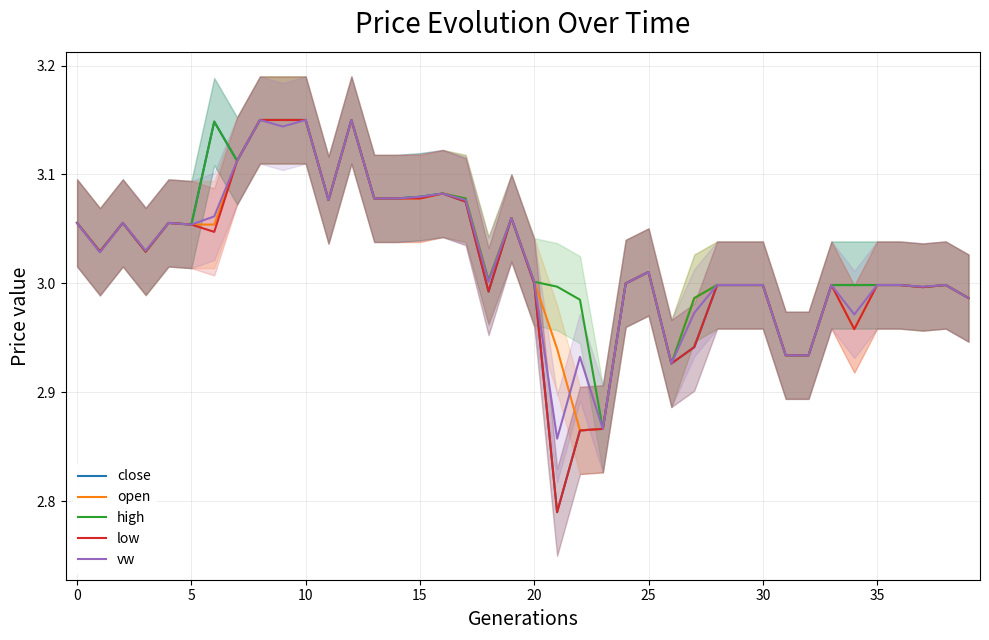

What are all the series names shown in the legend?

close, open, high, low, vw